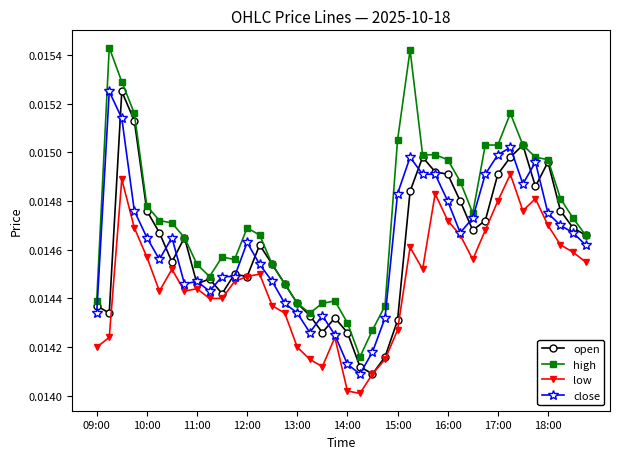

Which series has the largest total across all categories?

high